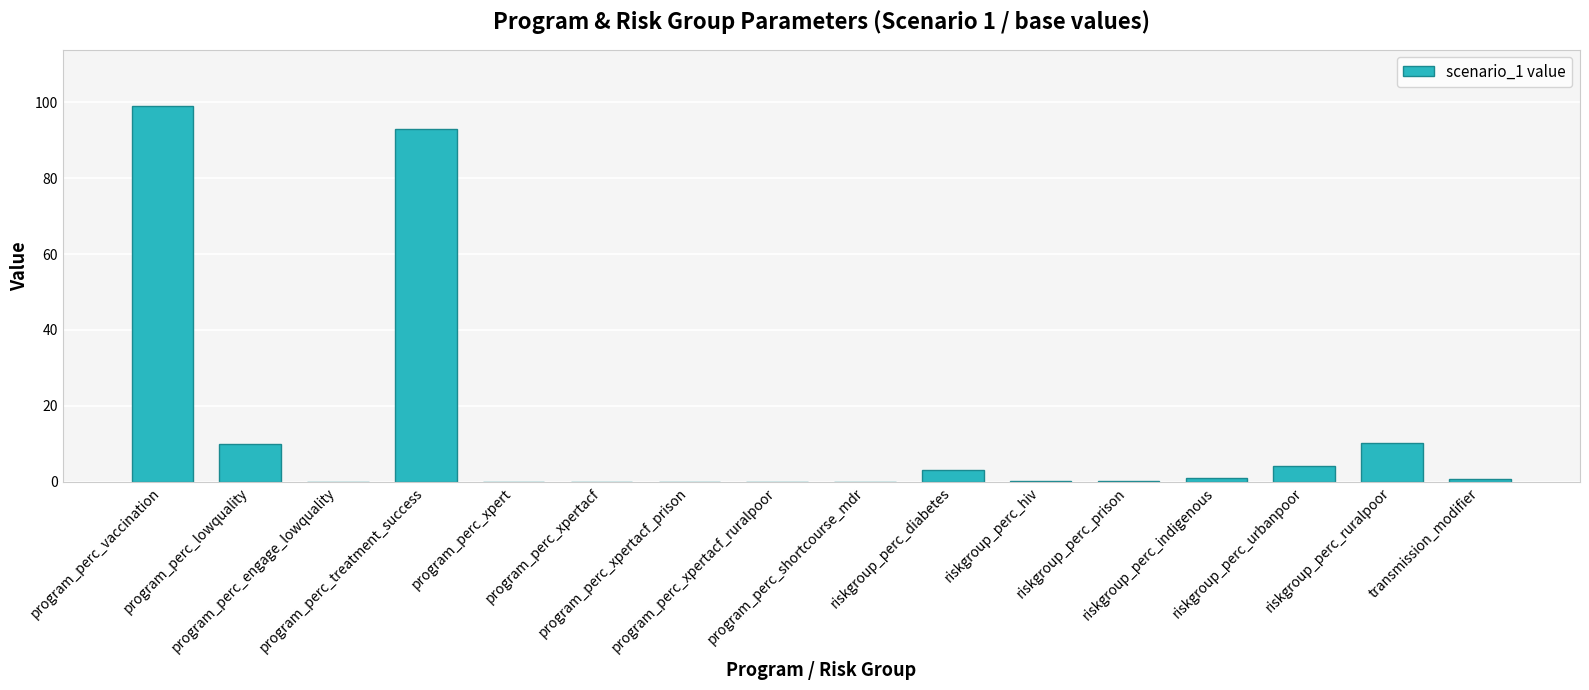

True or false: the data shows 10.2 at riskgroup_perc_ruralpoor.

True